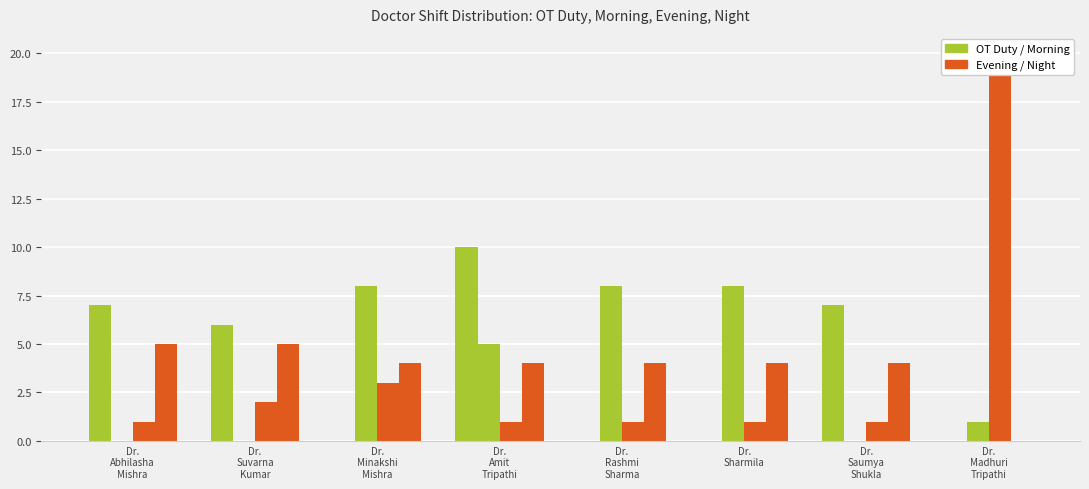

At which category is the sum across all series the highest?

Dr.
Madhuri
Tripathi